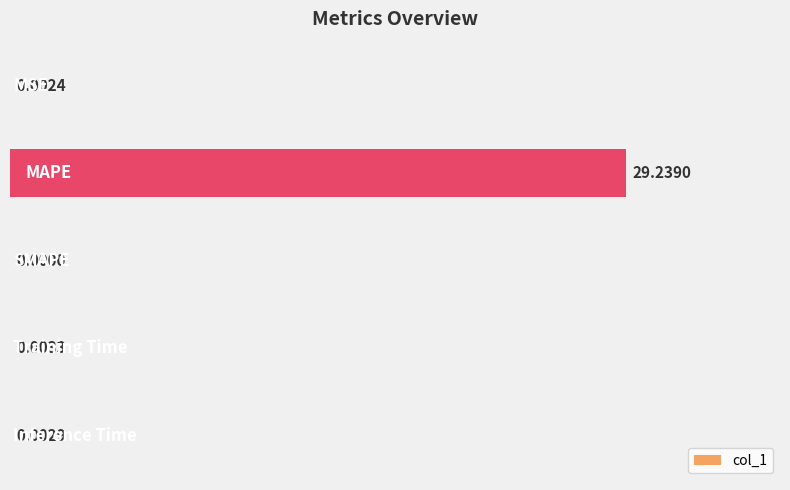

How many values exceed 0?

4